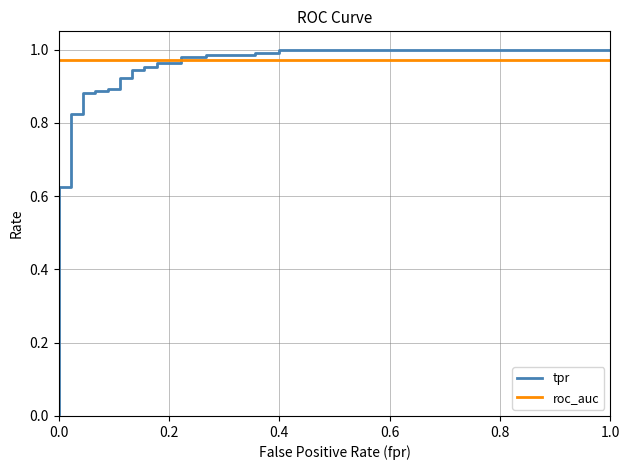

How many times do tpr and roc_auc cross each other?

1